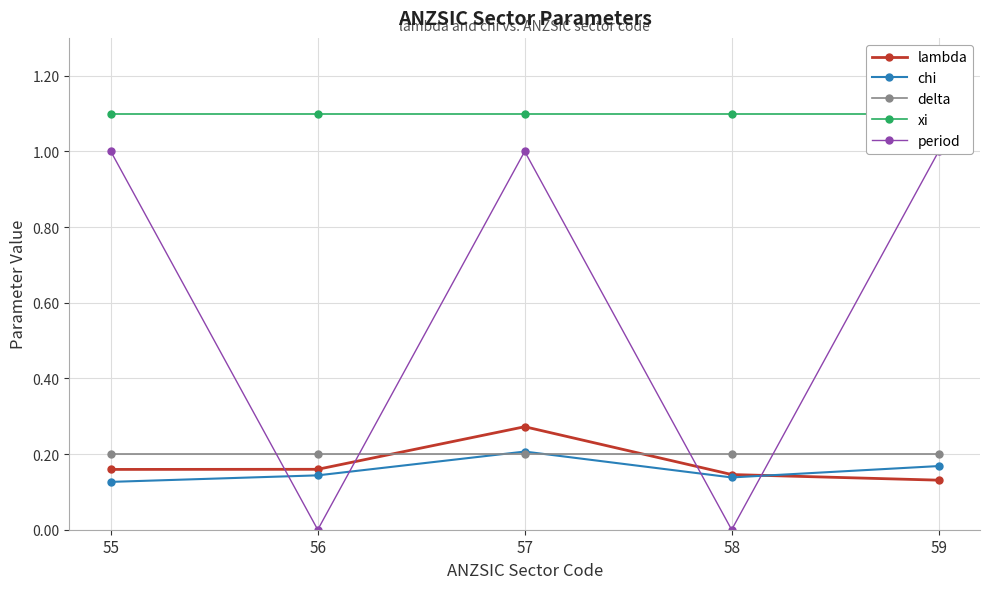

At which category does the chart reach its minimum across all series?

56